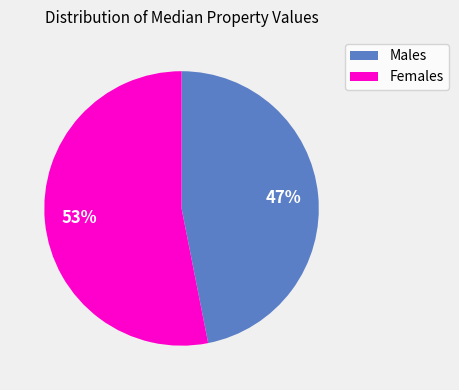

Combined, do Males and Females account for over 50%?

Yes